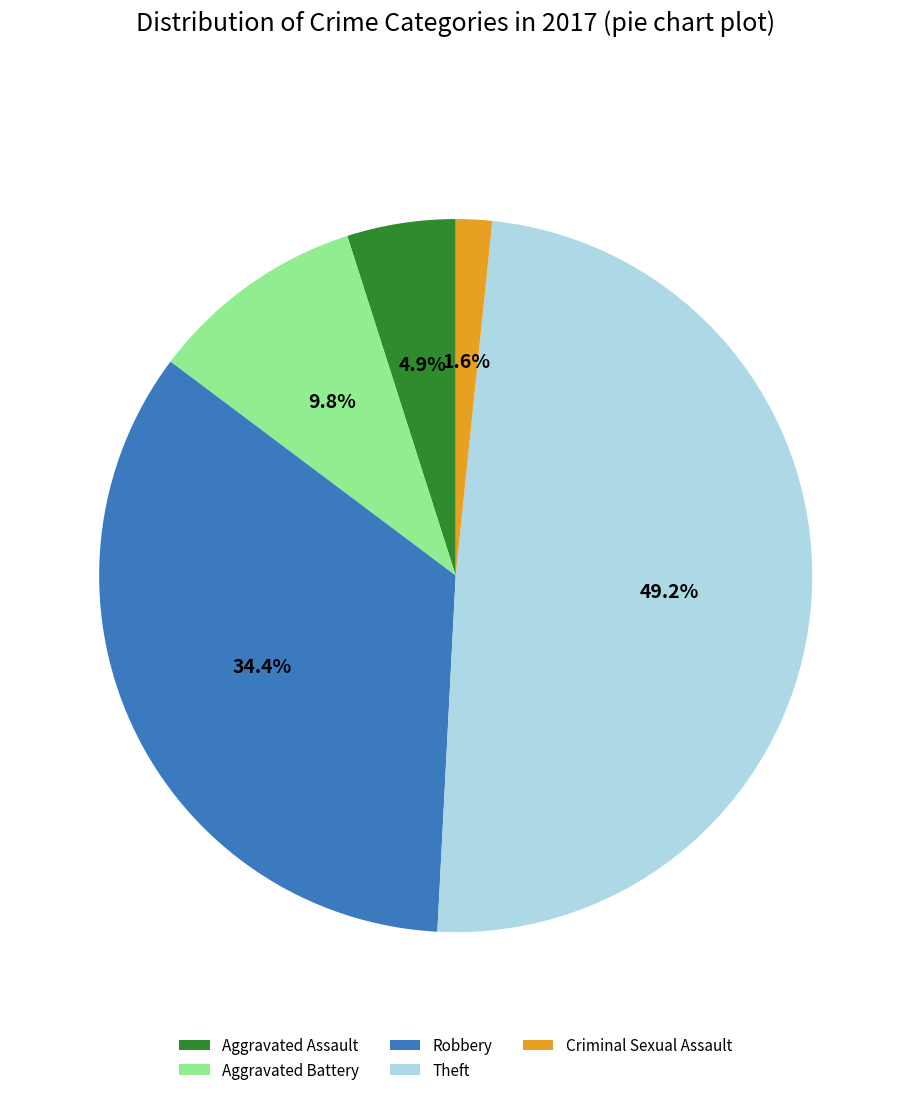

Is there a majority slice in this chart?

No